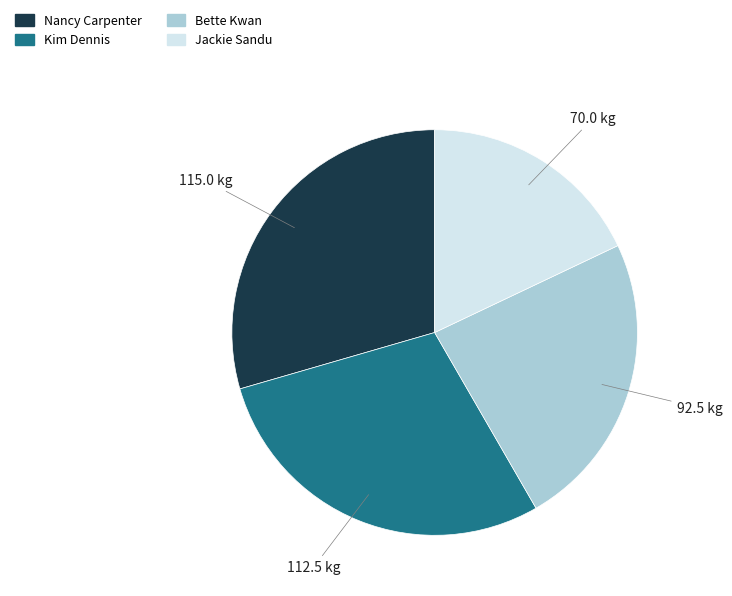

Rank the categories by value from lowest to highest.

Jackie Sandu, Bette Kwan, Kim Dennis, Nancy Carpenter